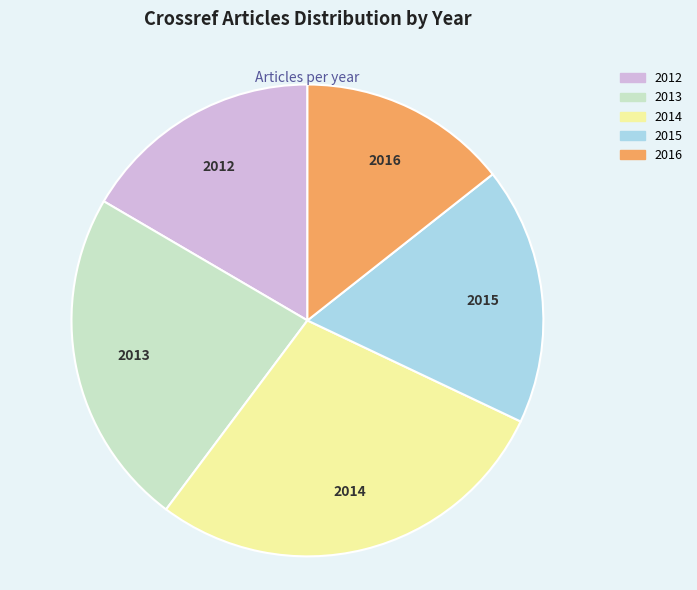

The 2013 slice represents 11% of the pie. True or false?

False